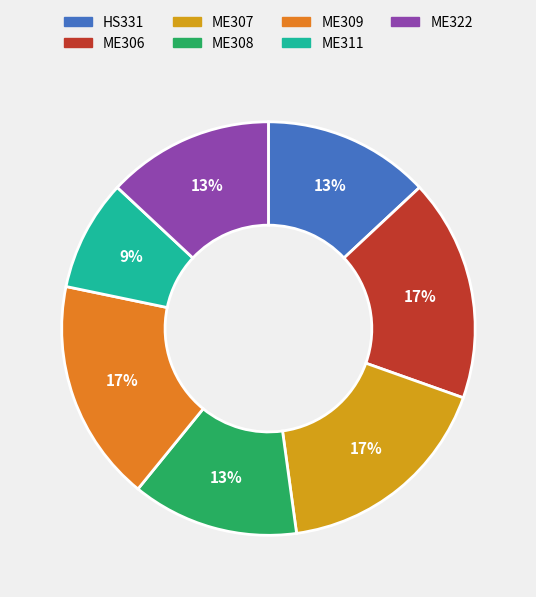

Does ME306 account for over 50% of the chart?

No